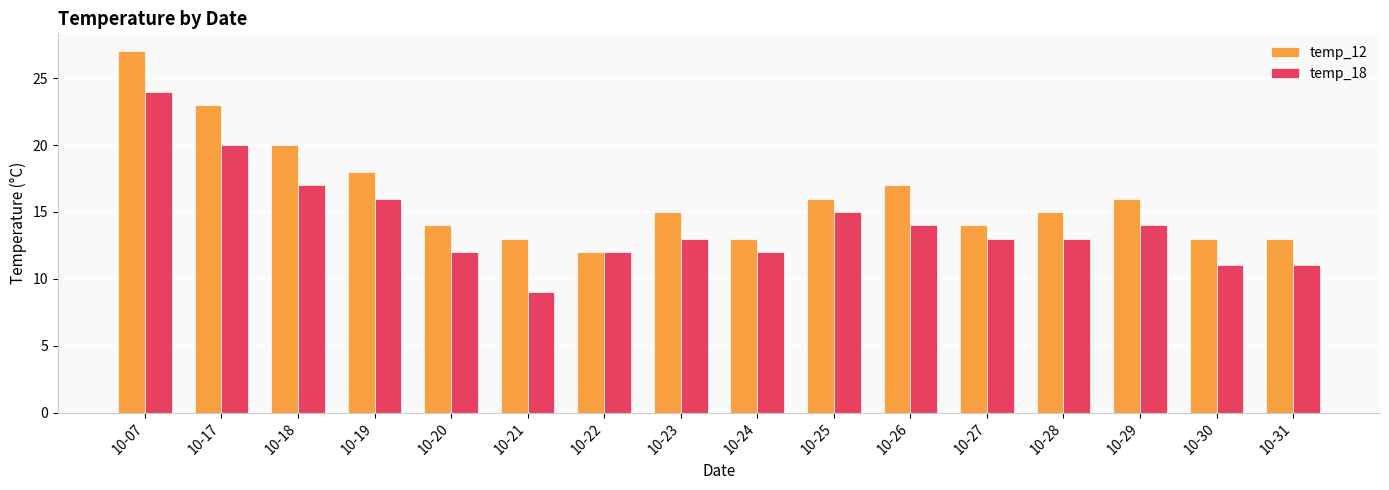

Reading right to left, what are all the values shown in this chart?

temp_12: 13	13	16	15	14	17	16	13	15	12	13	14	18	20	23	27
temp_18: 11	11	14	13	13	14	15	12	13	12	9	12	16	17	20	24